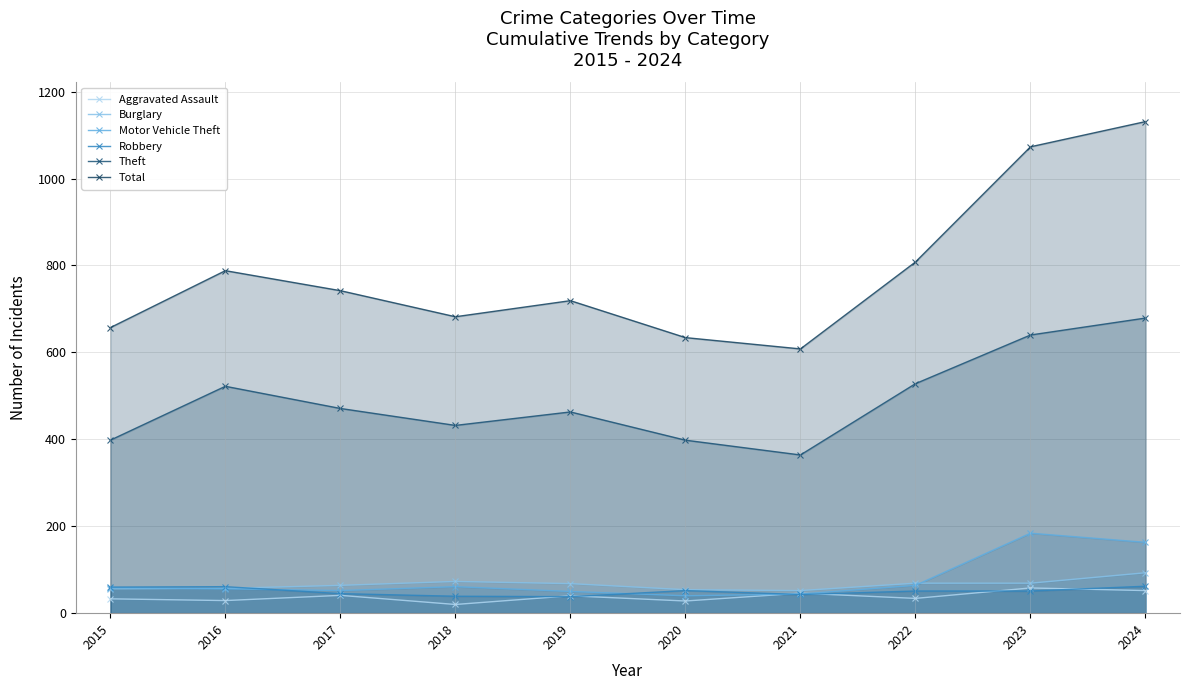

How many values in the Aggravated Assault series are below 40?

5